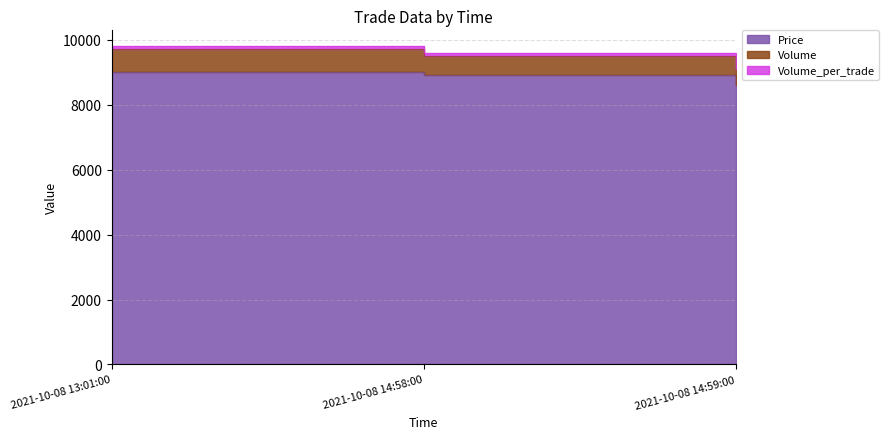

Count the Price values in the range 8600 to 9000.

3